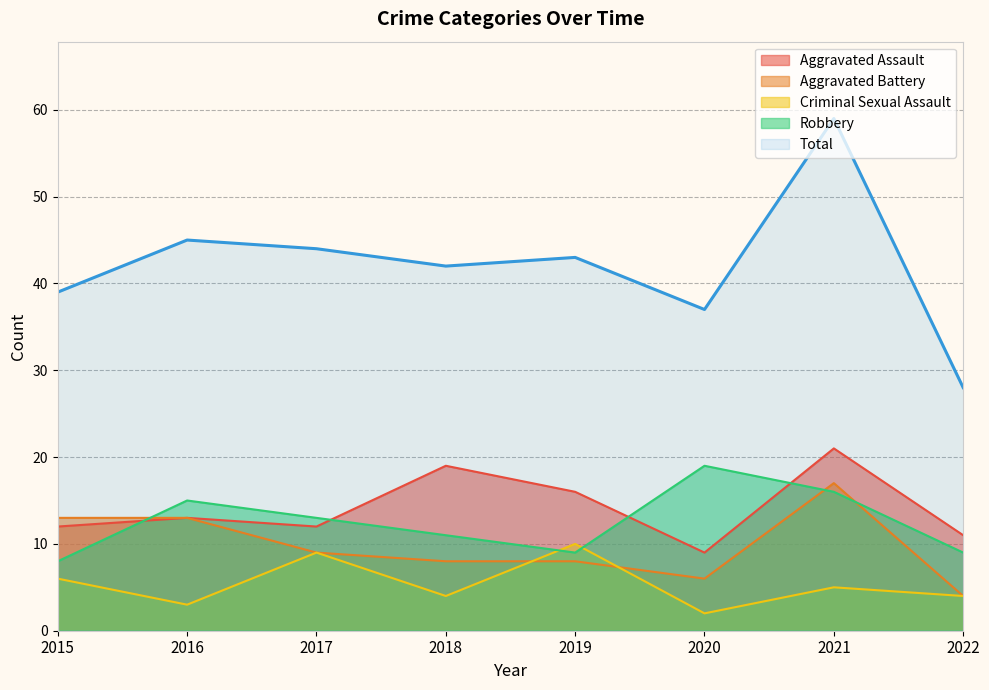

The Aggravated Assault series shows 12 at 2015. True or false?

True